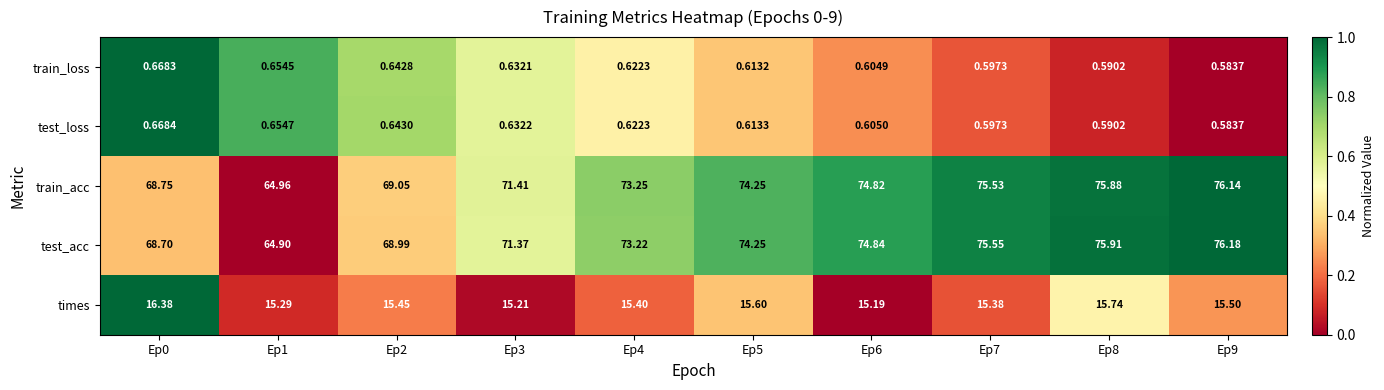

At which category is the sum across all series the highest?

Ep9